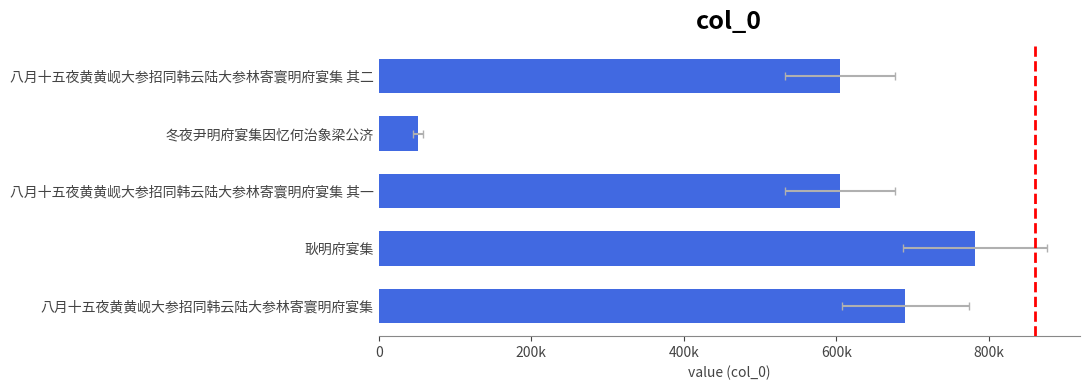

Count the number of values greater than 604973.

2